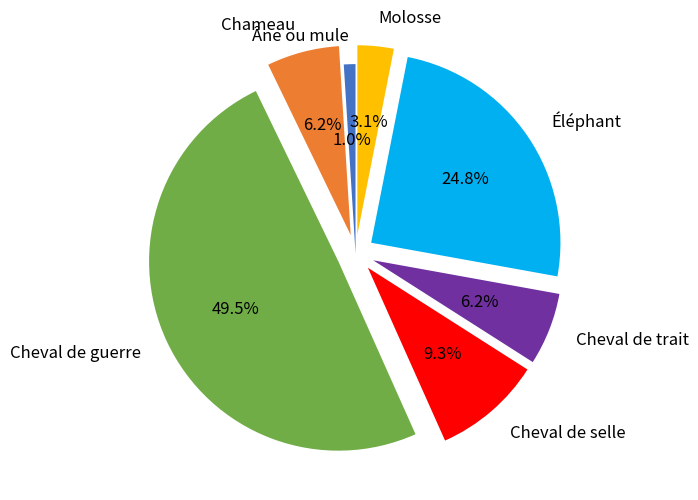

What percentage is NOT represented by Éléphant?

75.2%